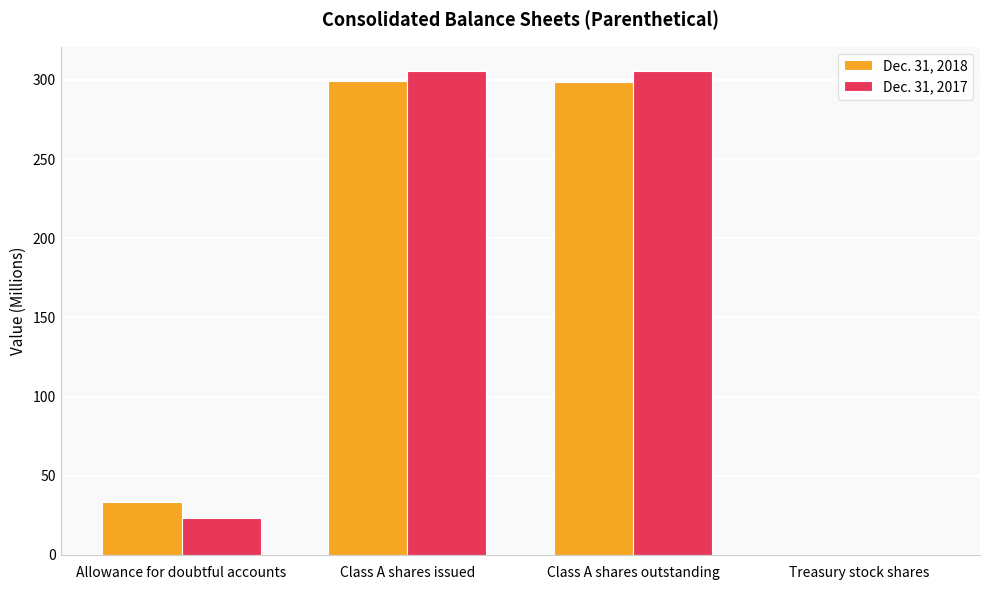

What is the greatest value displayed?

305.7